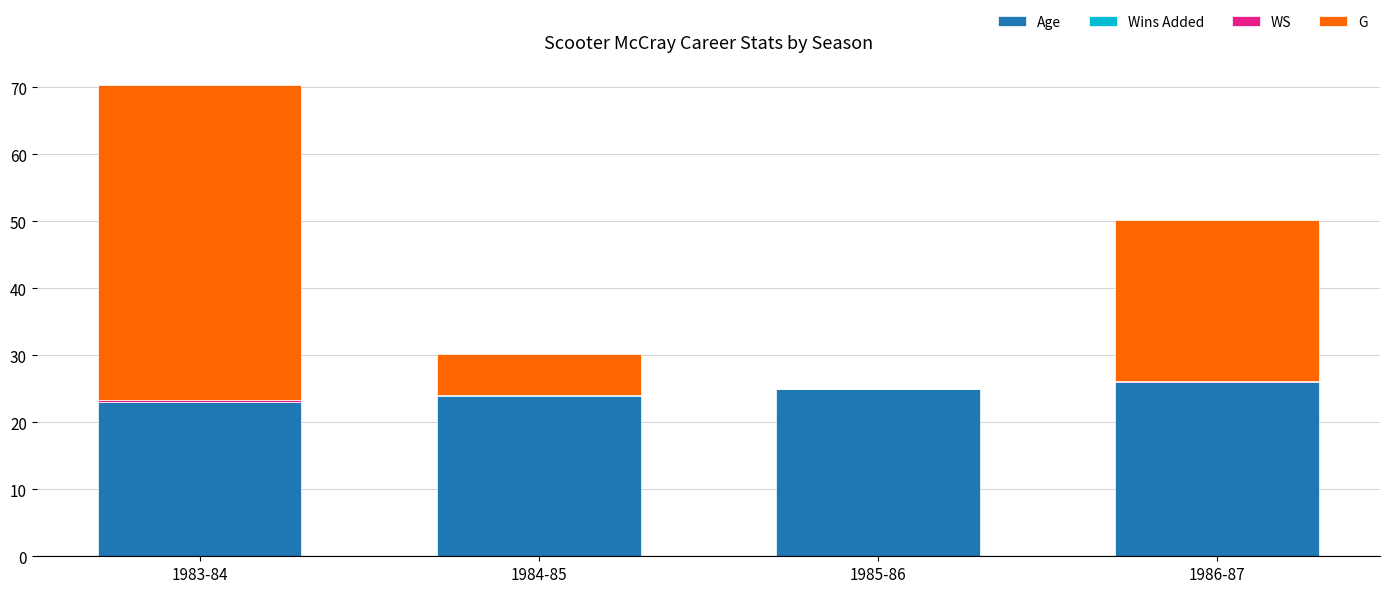

At which label is Age closest to 24?

1984-85